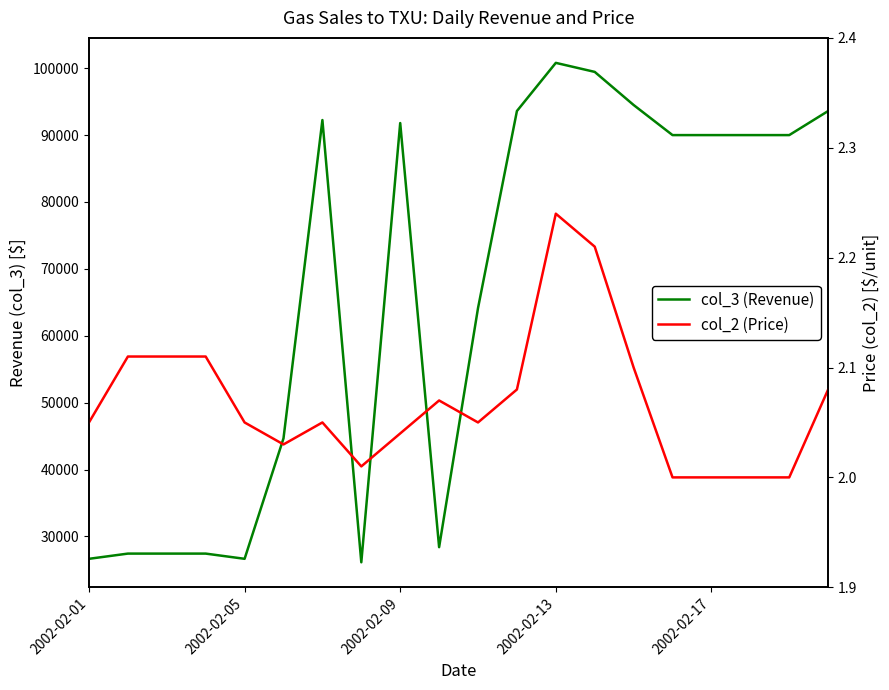

What is the value of the col_3 (Revenue) point at the 8th from the left?

26130.0